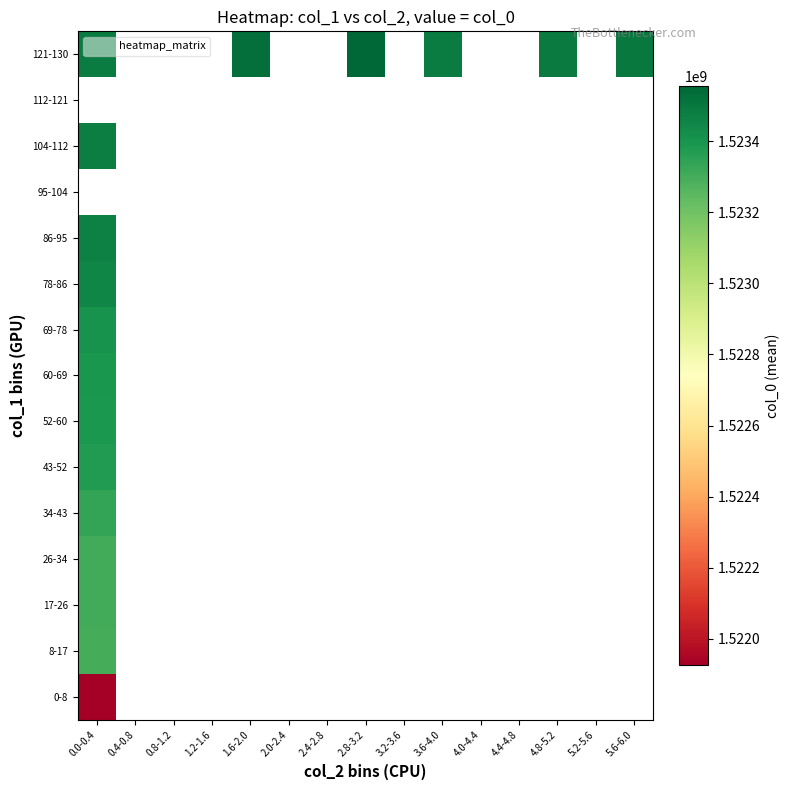

The value of 43-52 at 0.0-0.4 is 2739561777.4. True or false?

False